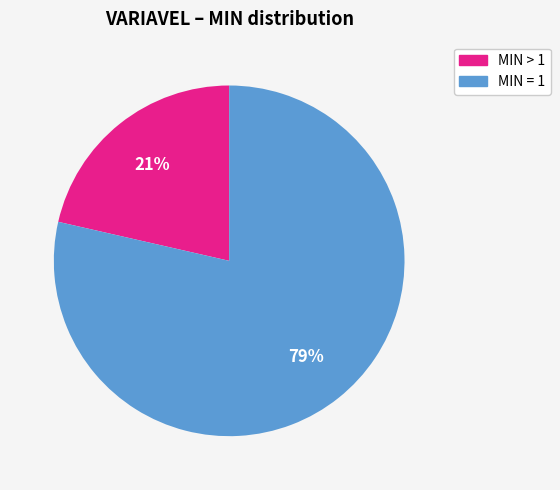

To the nearest percent, what is the average slice percentage?

50%